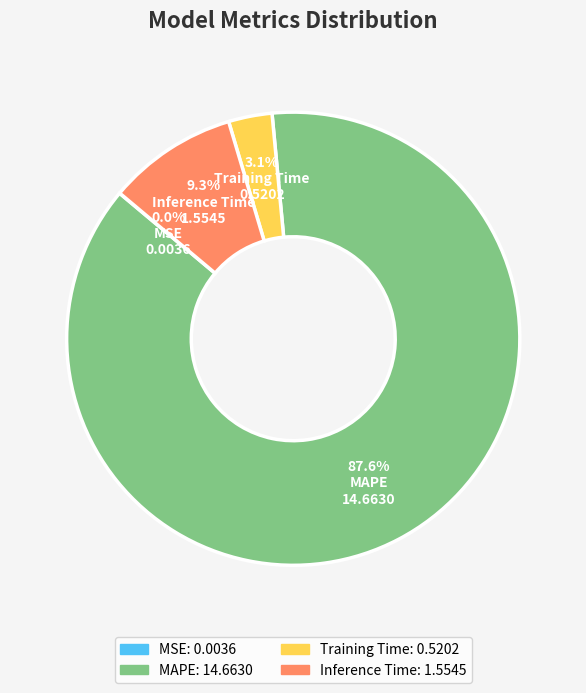

The Inference Time slice represents 4% of the pie. True or false?

False